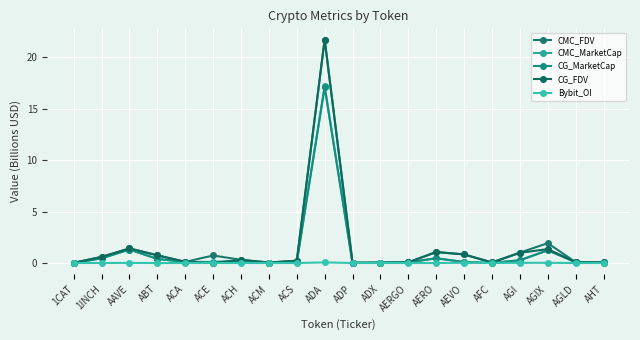

What is the label of the 6th point from the right?

AEVO